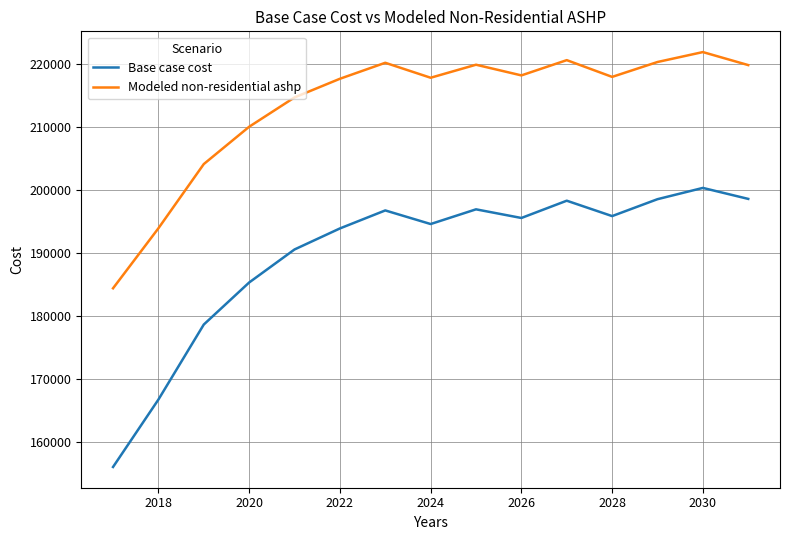

How many interior local peaks does the Modeled non-residential ashp series have?

4